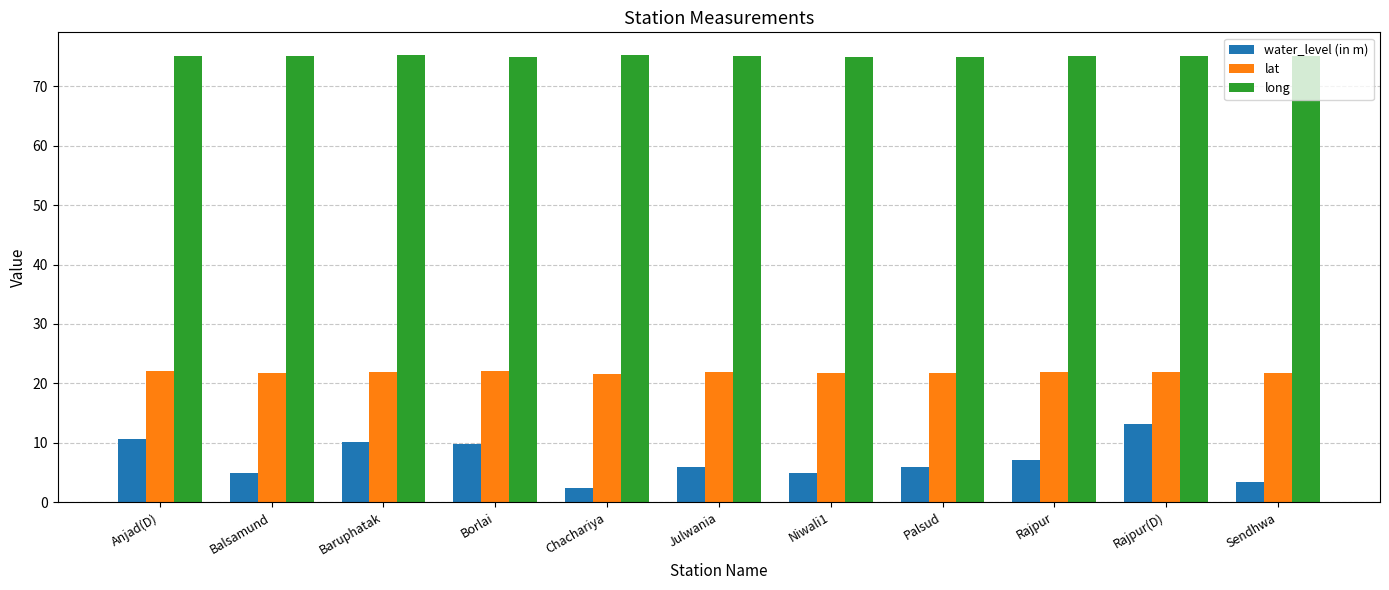

The long series shows 75.2 at Julwania. True or false?

True